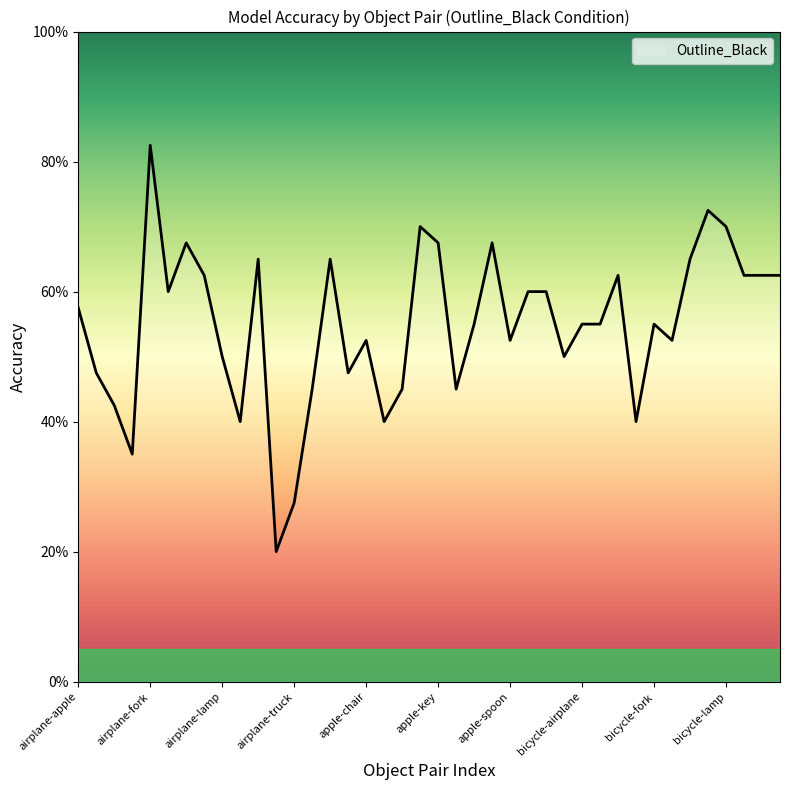

Is this an area chart (filled region under the line)?

Yes